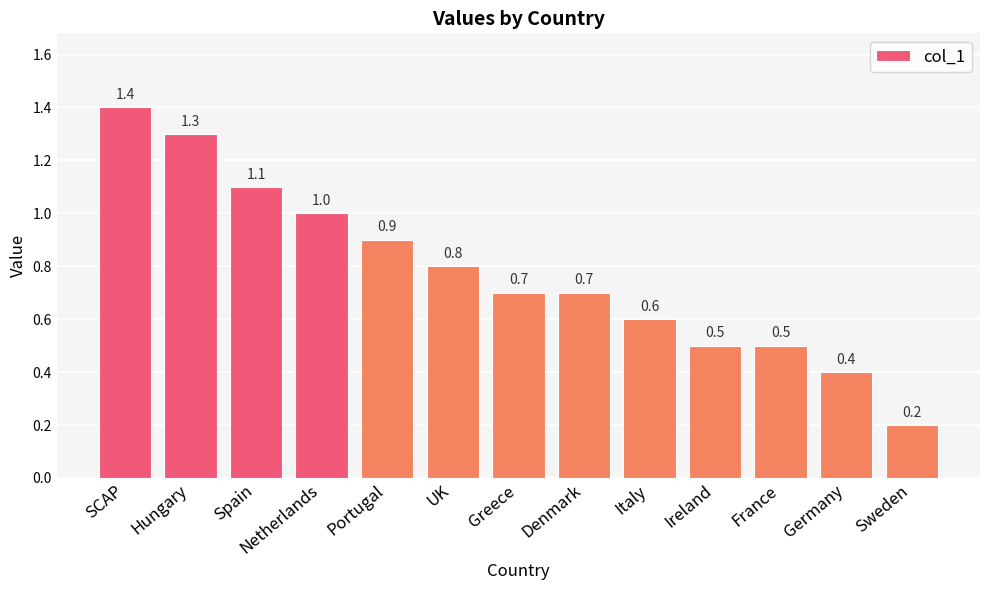

What is the sum of the values at Ireland and Italy?

1.1